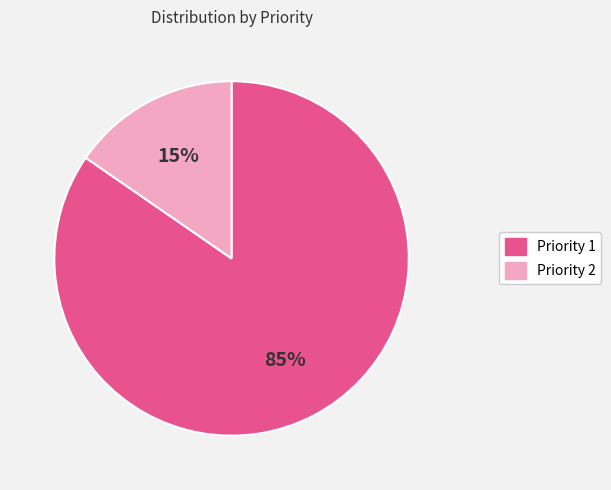

Which slice is the smallest?

Priority 2